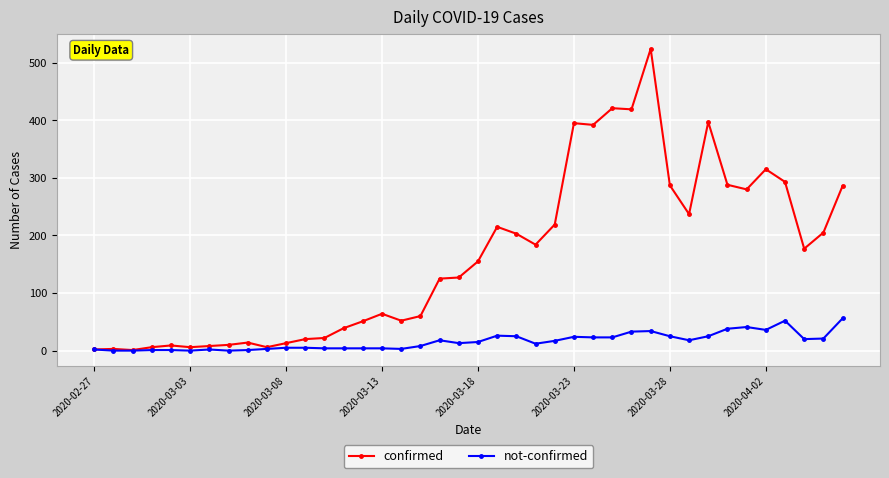

List the series in order of their peak value, highest first.

confirmed, not-confirmed